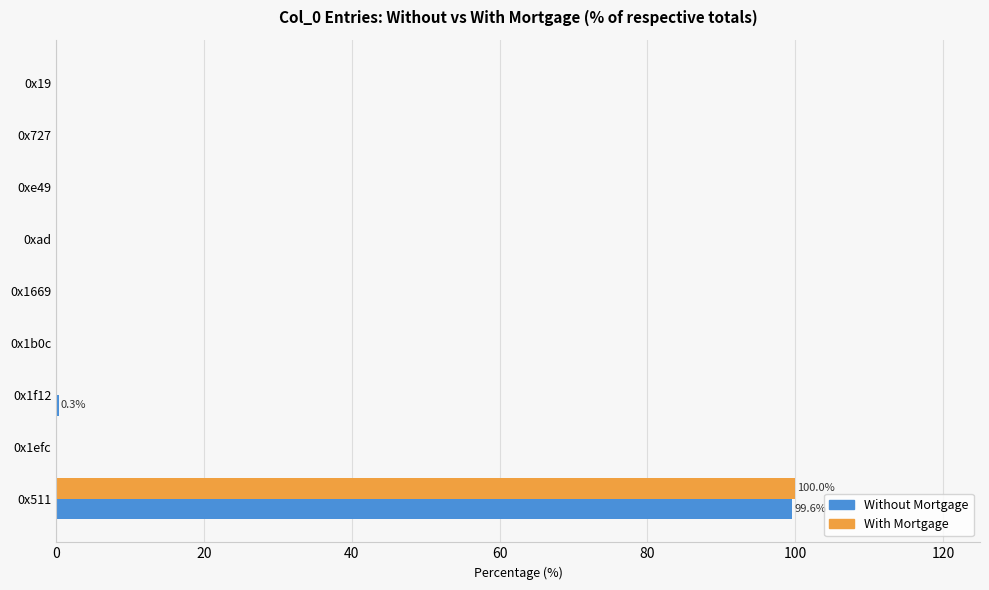

Is it true that Without Mortgage equals 0.3 at 0x1f12?

True